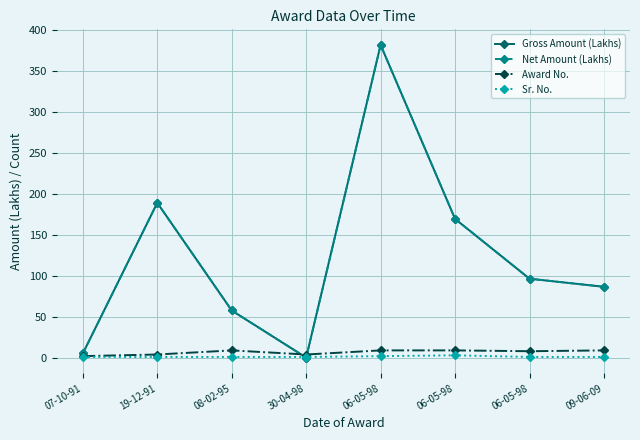

How many categories are shown in the chart?

8